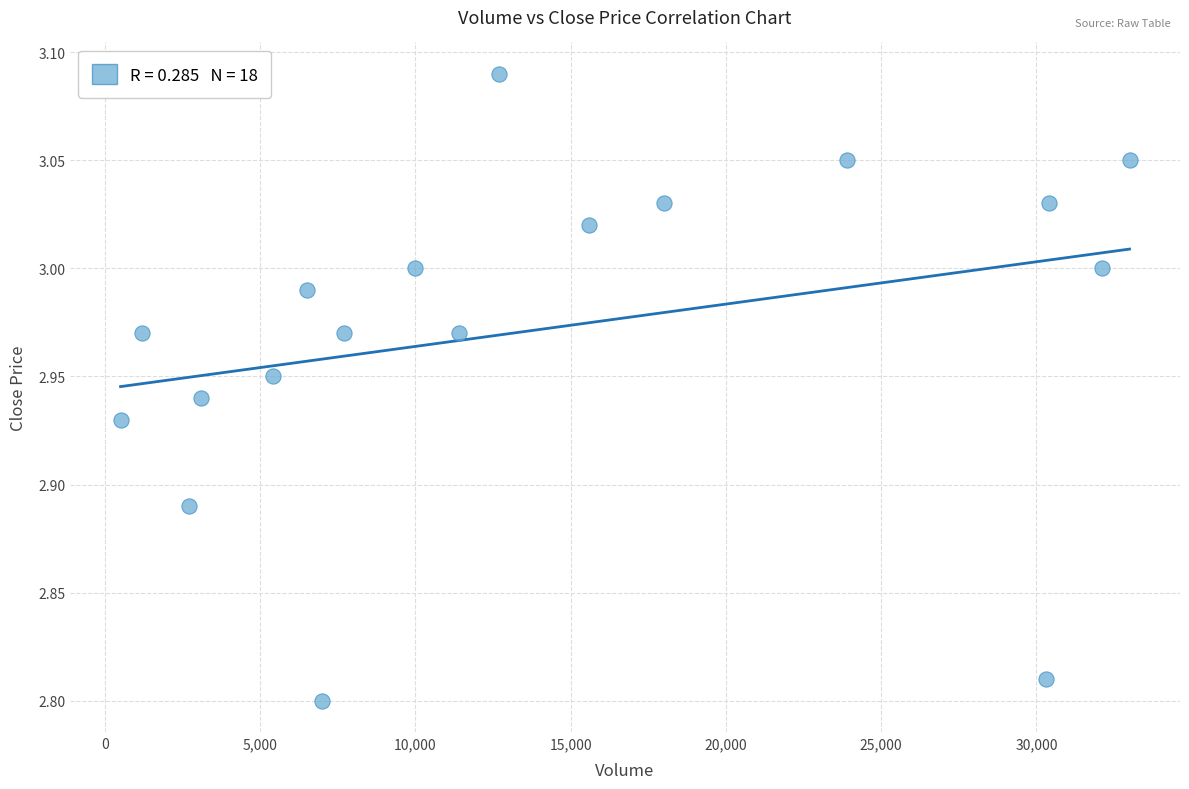

What is the range of X values (max minus min)?

32500.0